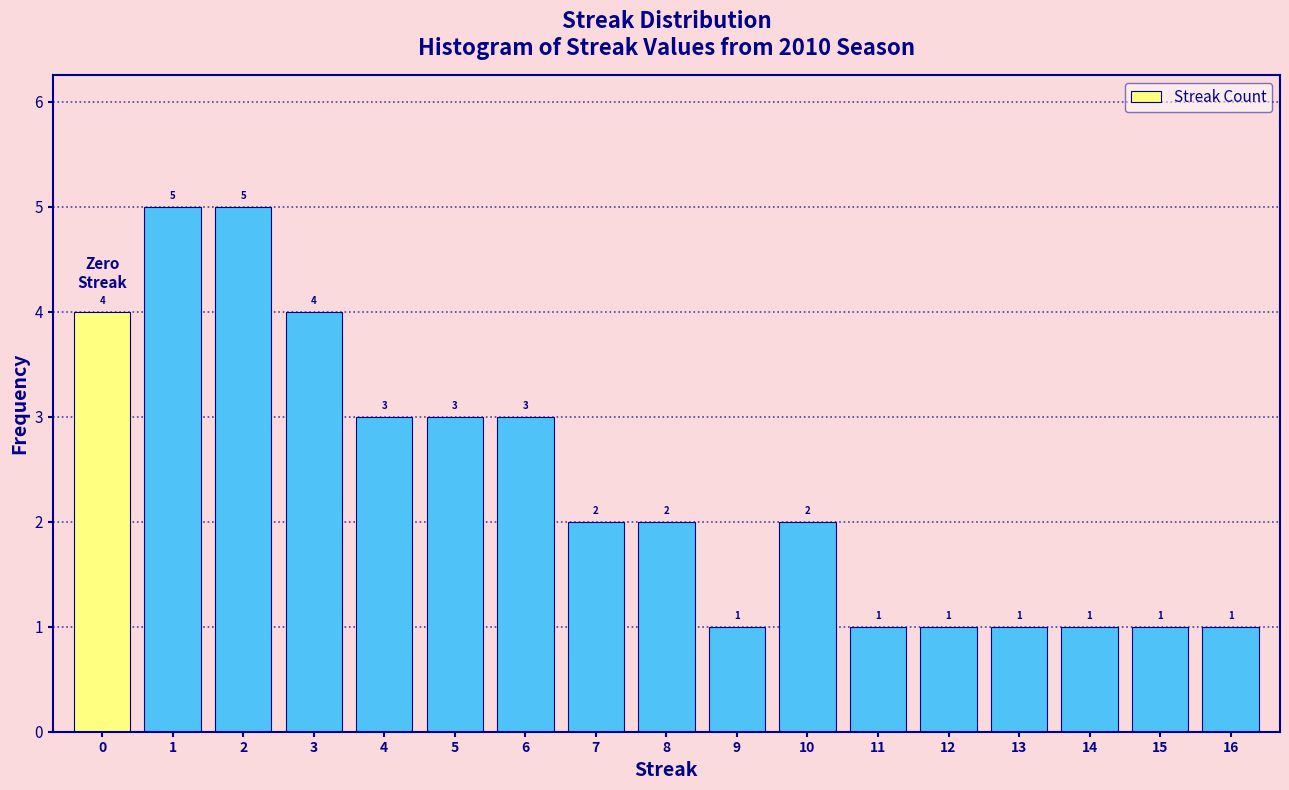

What is the height of the bar covering 10.5 to 11.5 on the x-axis?

1